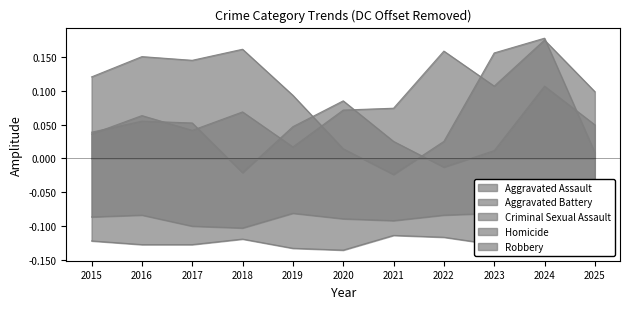

The value of Aggravated Battery at 2023 is 0.0. True or false?

True